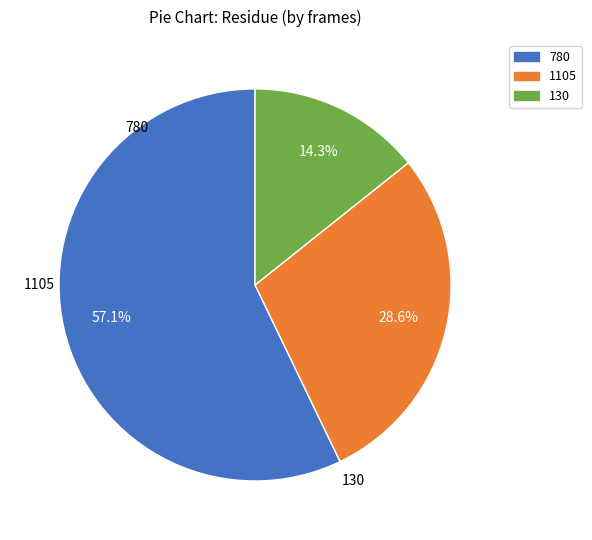

Does any single category account for the majority?

Yes